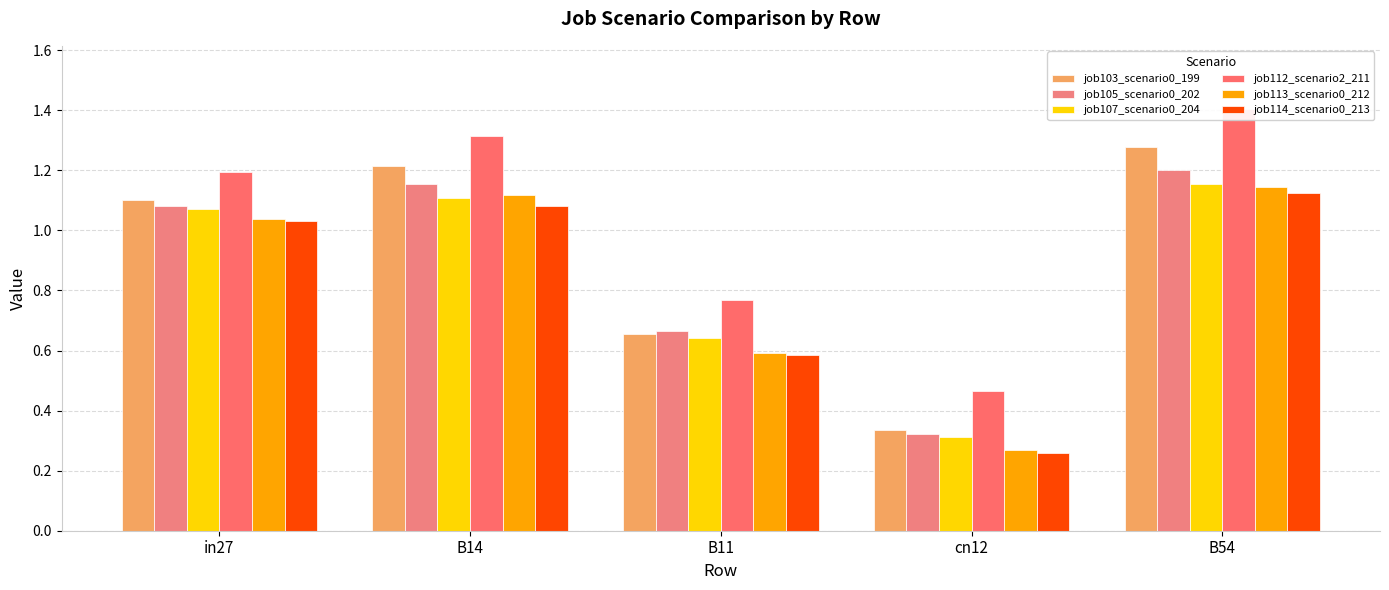

At B11, list the series in order from smallest to largest.

job114_scenario0_213, job113_scenario0_212, job107_scenario0_204, job103_scenario0_199, job105_scenario0_202, job112_scenario2_211